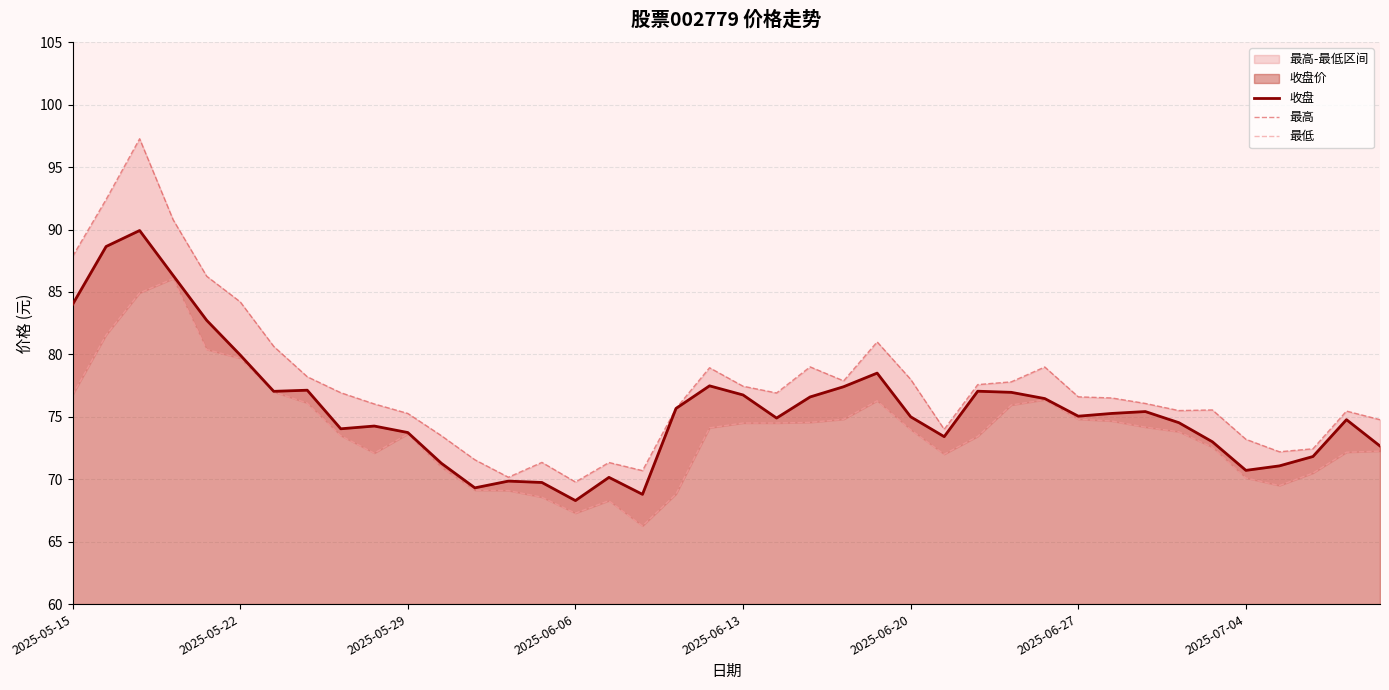

Is it true that 收盘 equals 49.3 at 21?

False